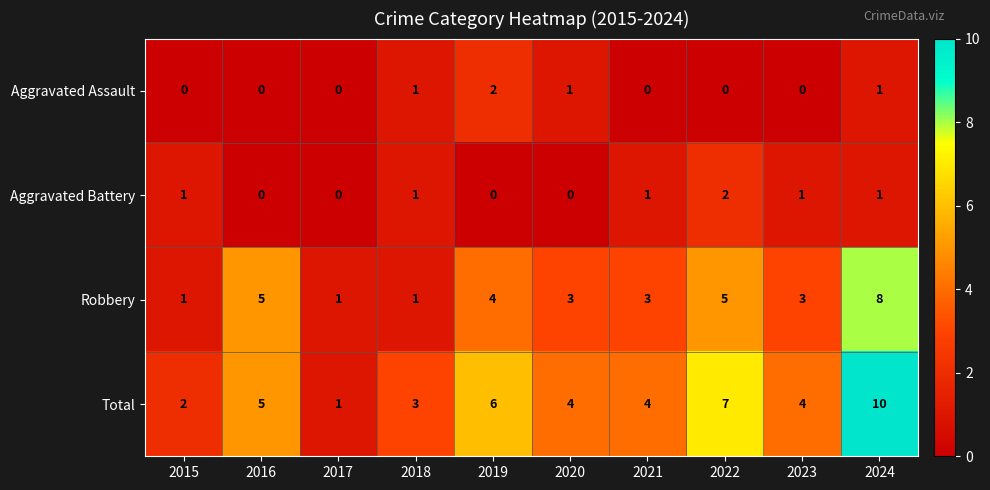

Count the Robbery values in the range 1 to 5.

9